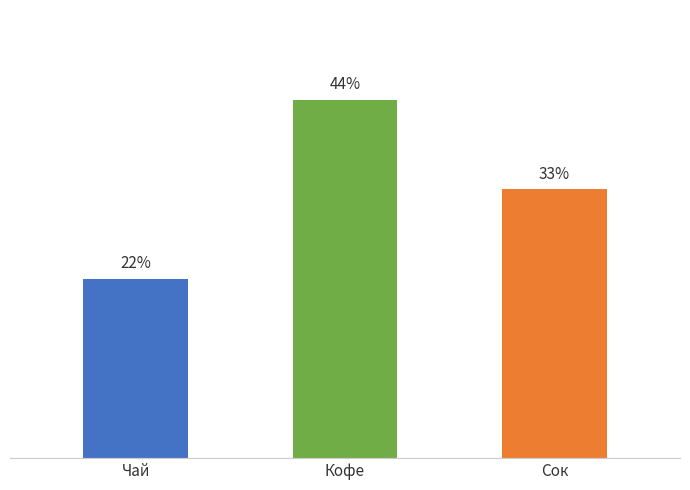

Does the chart contain any negative values?

No